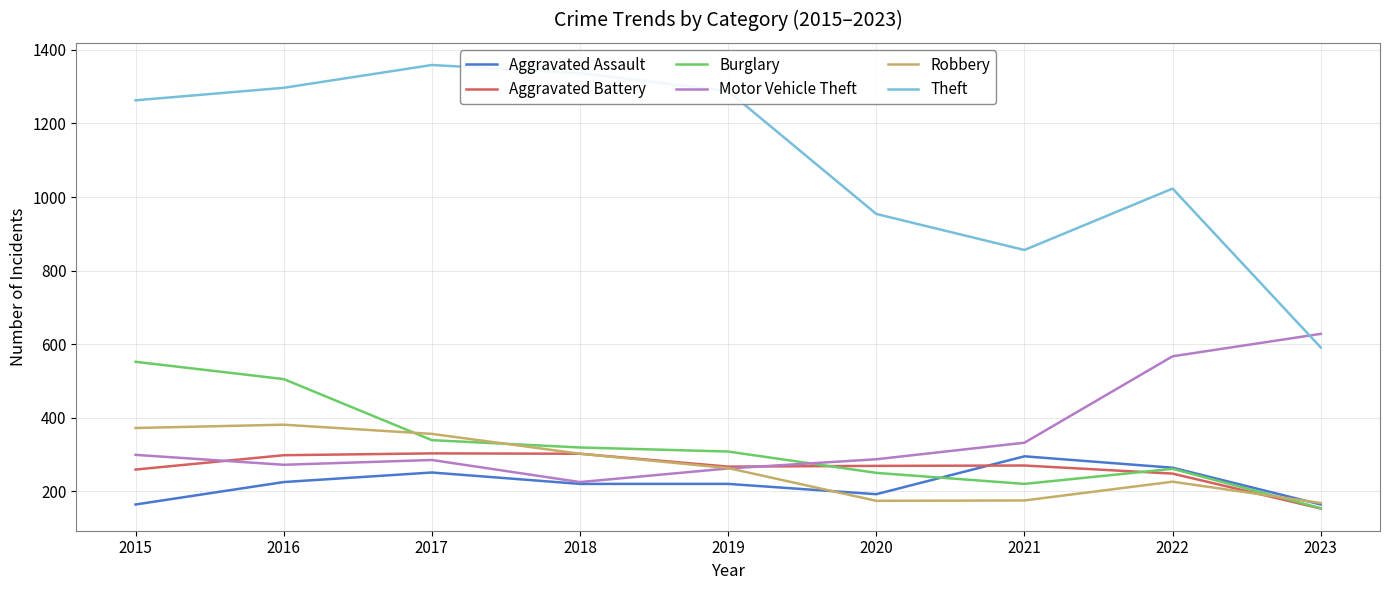

What is the maximum value for Burglary?

552